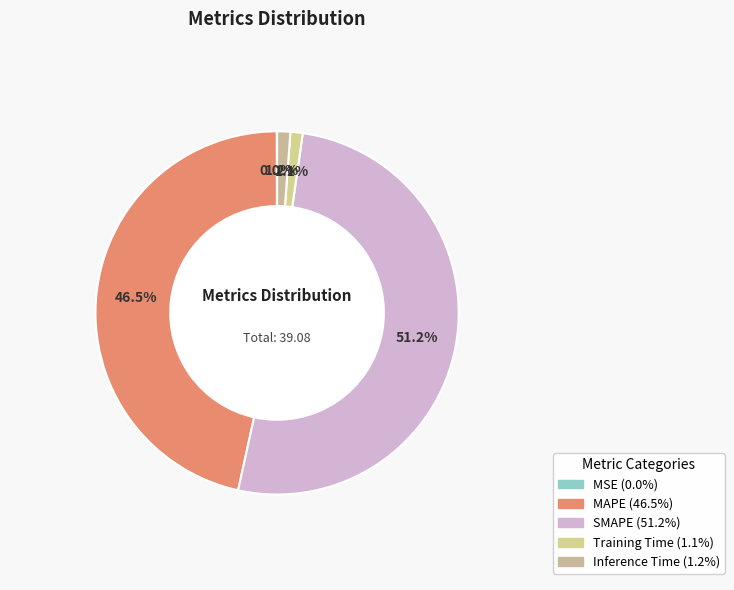

To the nearest percent, what is the difference between the largest and smallest slice percentages?

51%